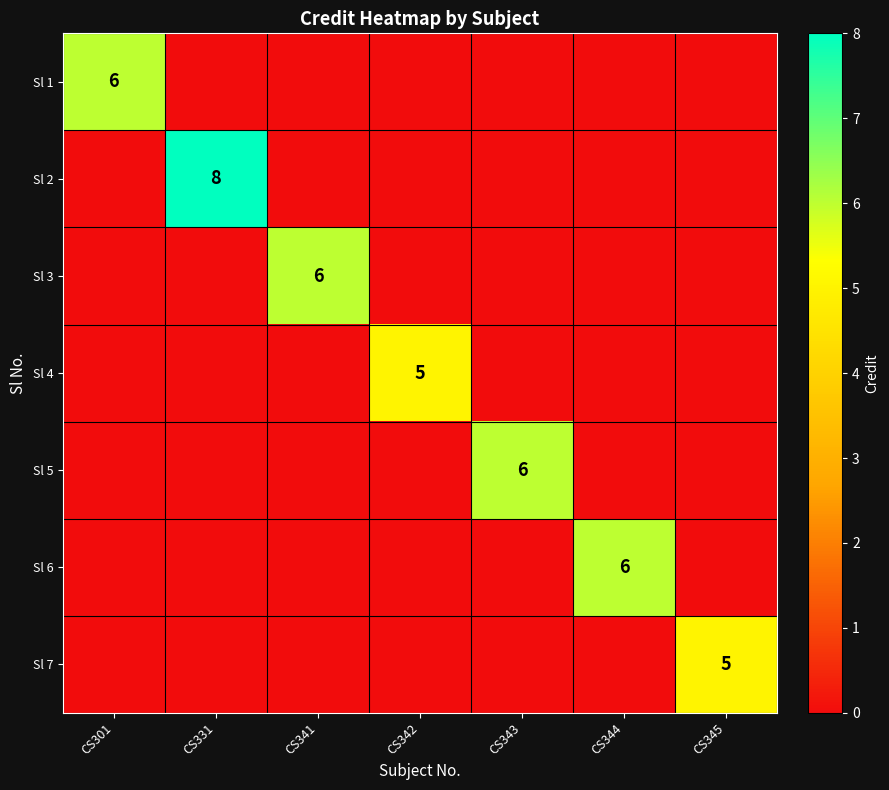

True or false: Sl 5 has a value of 6 at CS343.

True